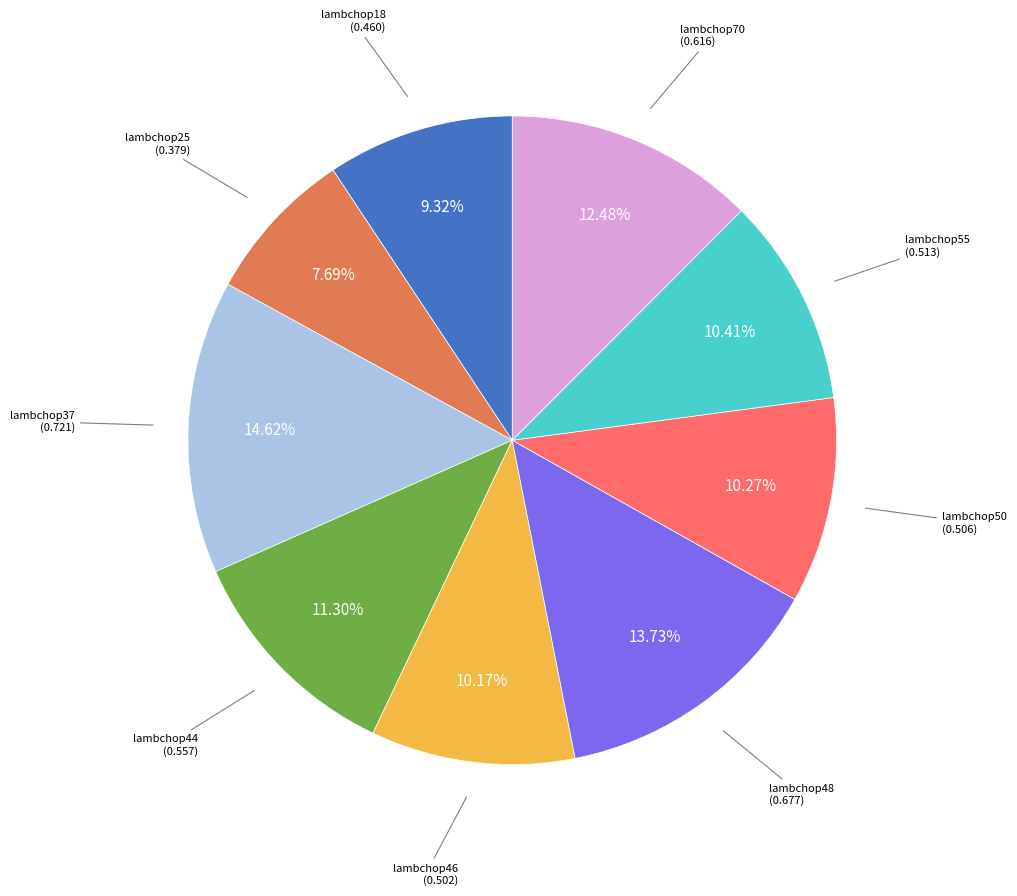

Does any single category account for the majority?

No